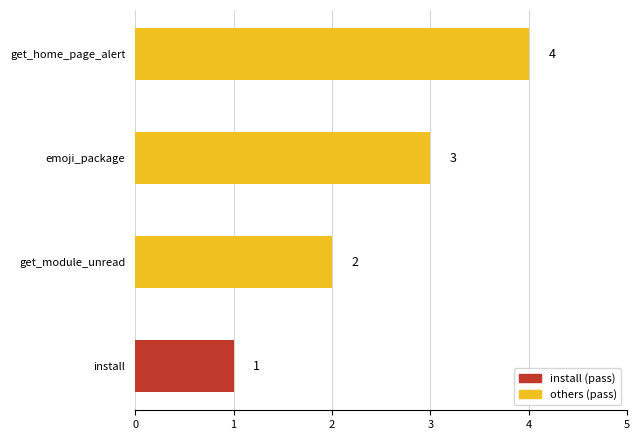

True or false: the data shows 2 at get_home_page_alert.

False